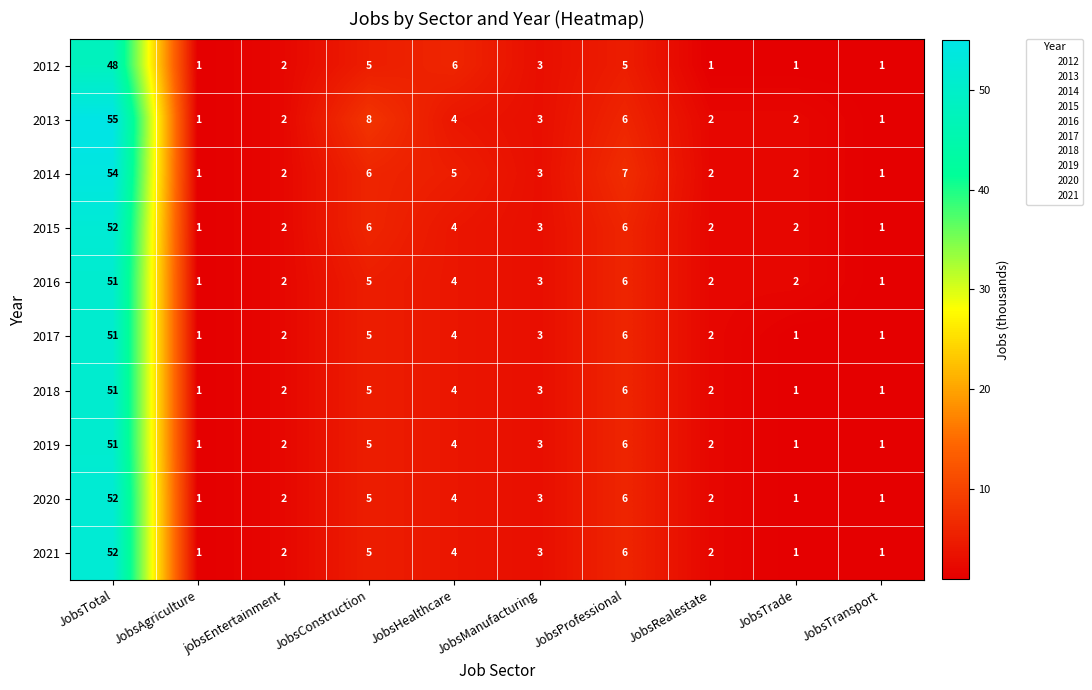

How many values in the 2015 series are below 3?

5